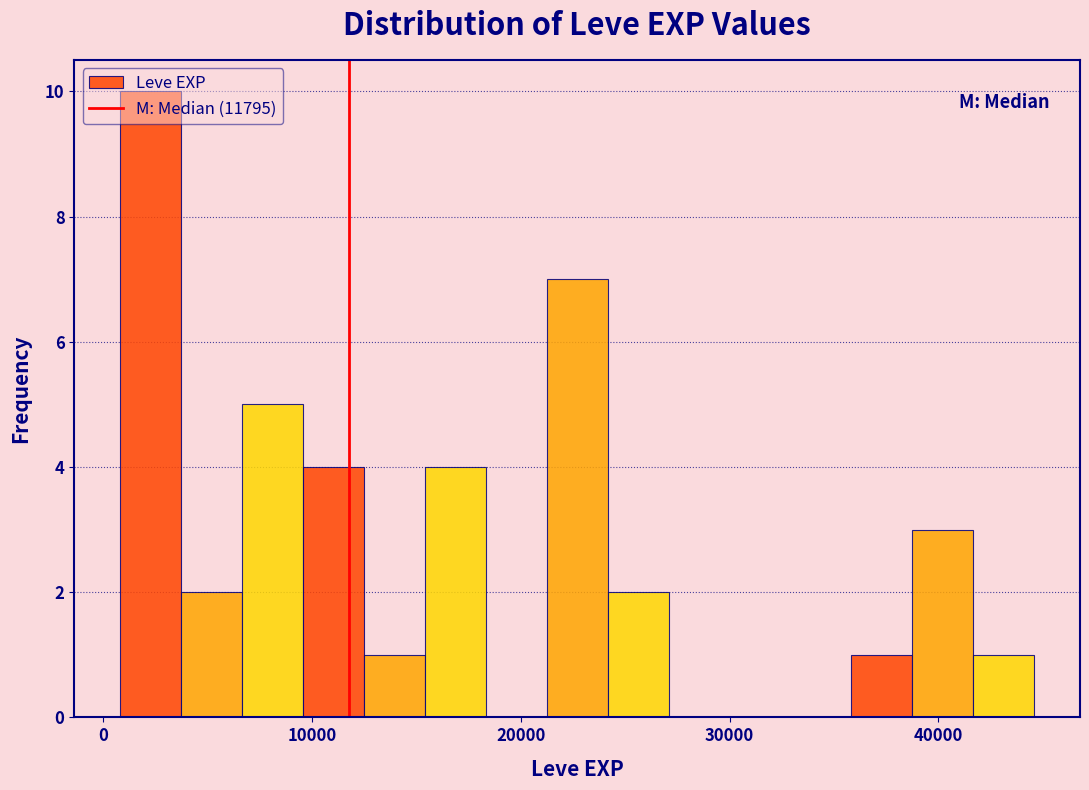

Read against the x-axis, roughly where is the centre of the tallest bar?

2000